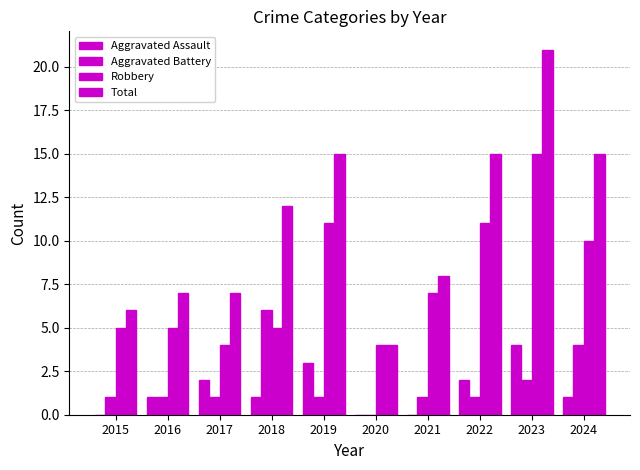

What is the difference between the second highest and minimum values in the Aggravated Battery series?

4